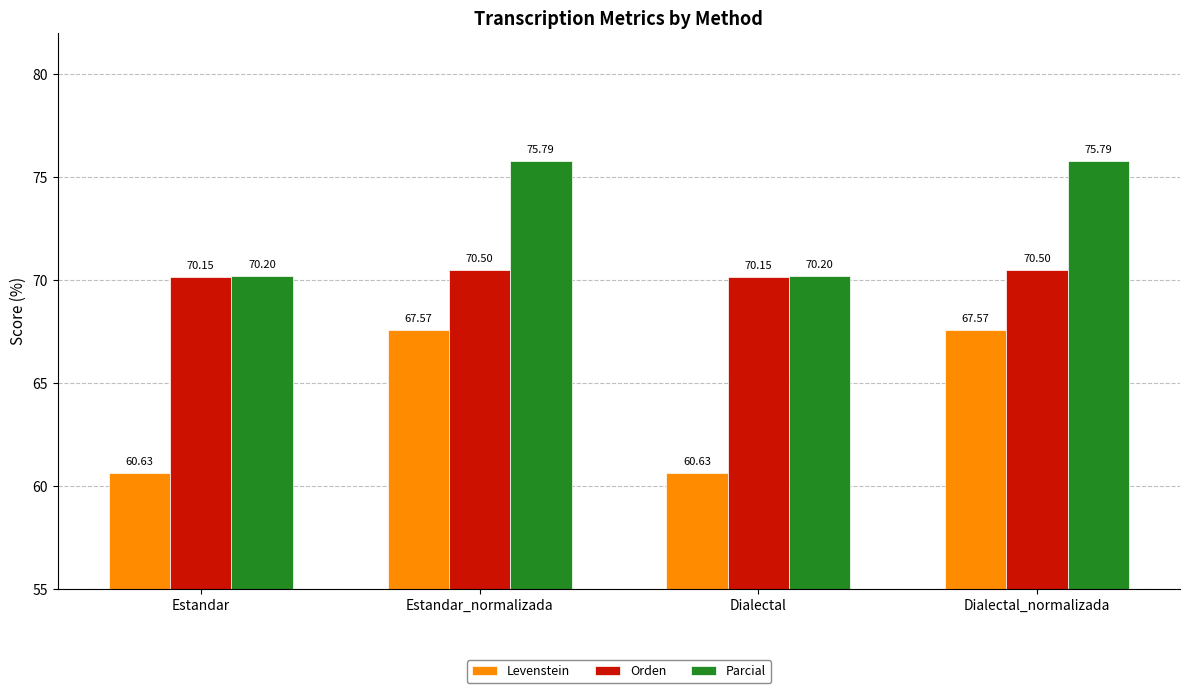

Is the value of Parcial at Estandar greater than the value of Orden at Estandar?

Yes